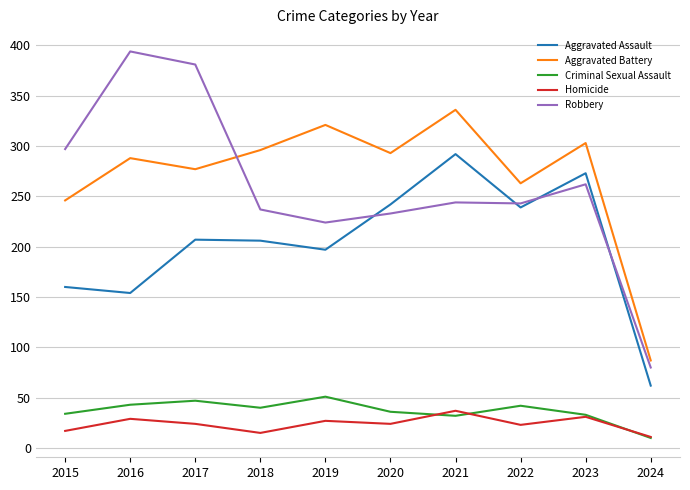

Is the value of Aggravated Battery at 2021 greater than the value of Criminal Sexual Assault at 2017?

Yes